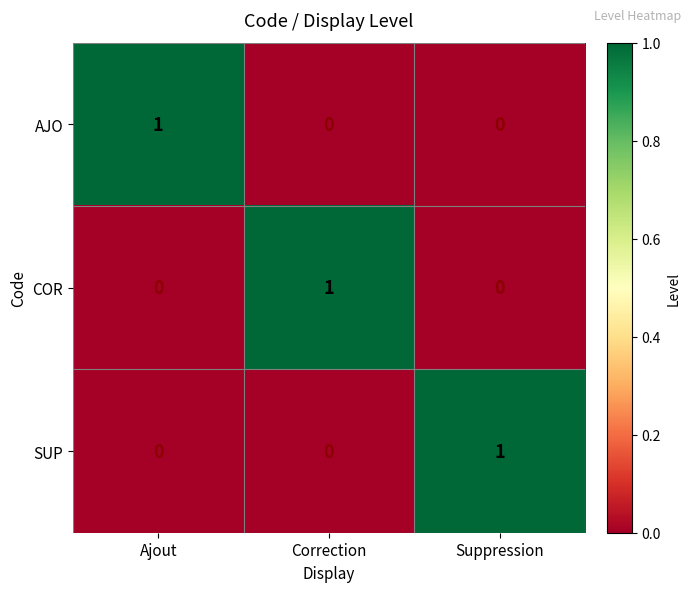

Which category has the highest value in the SUP series?

Suppression